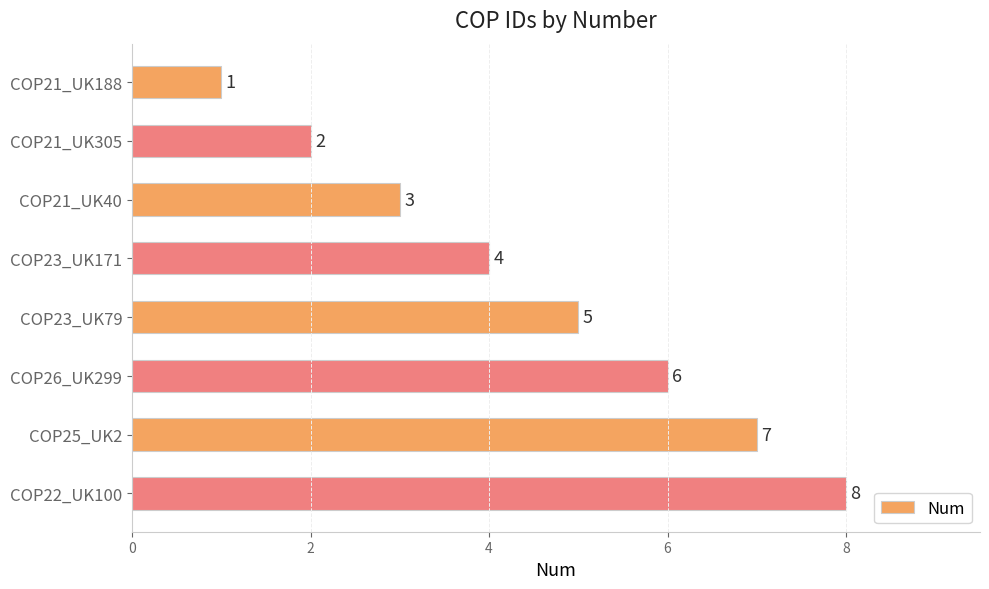

Count the values in the range 3 to 7.

5